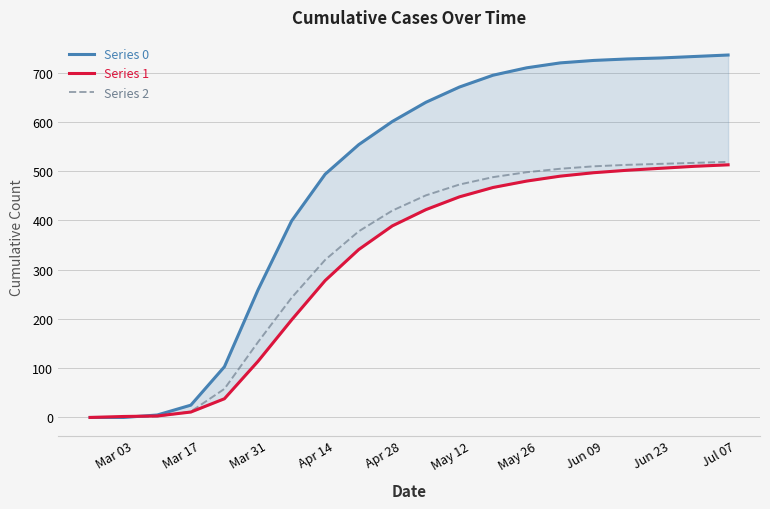

Is the value of Series 0 at Jul 07 greater than the value of Series 1 at Mar 17?

Yes